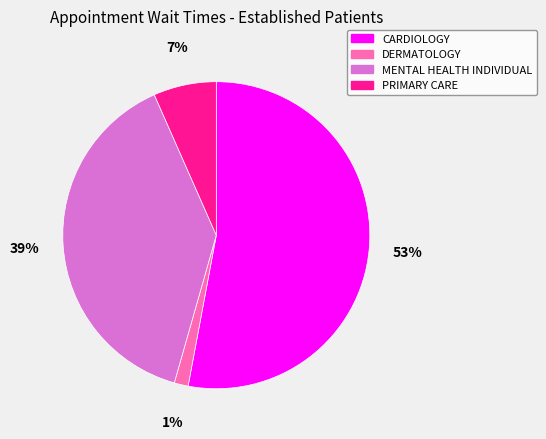

Combined, do DERMATOLOGY and MENTAL HEALTH INDIVIDUAL account for over 50%?

No